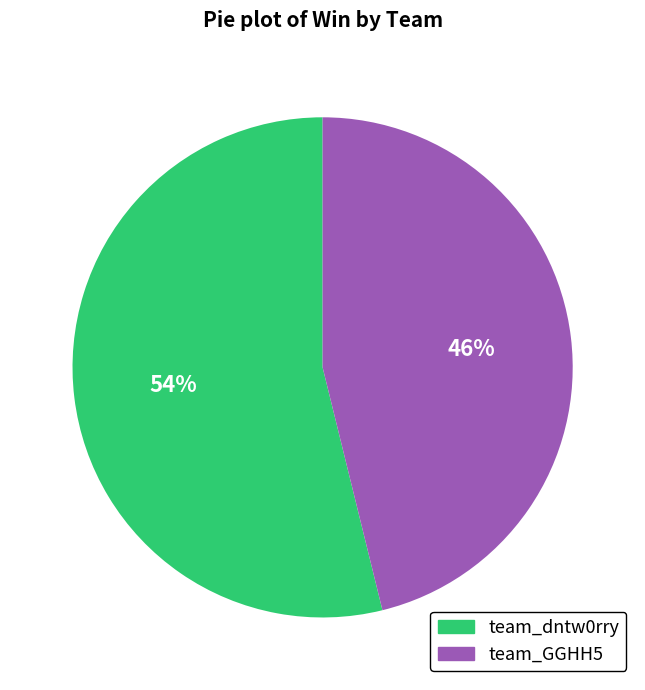

Is it true that team_dntw0rry is 60% of the pie?

False